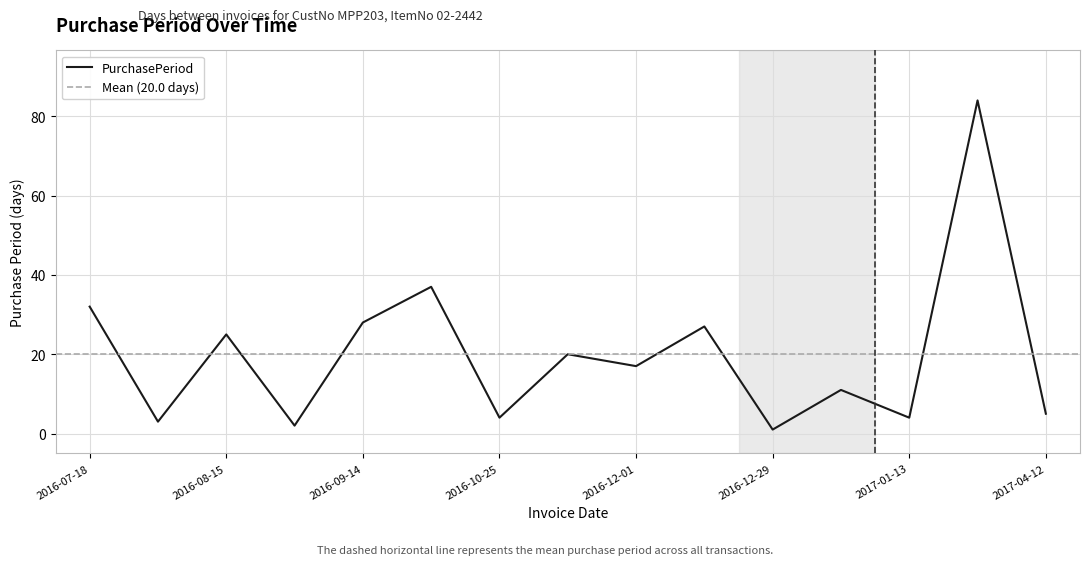

The chart shows a value of 32 at 2016-07-18. True or false?

True